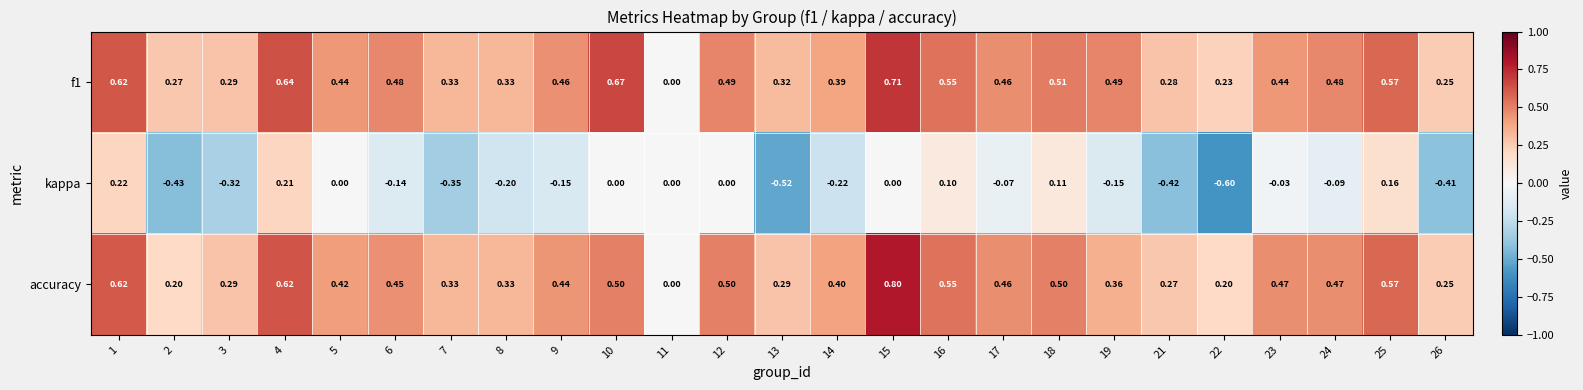

Which category has the lowest value across all series?

22